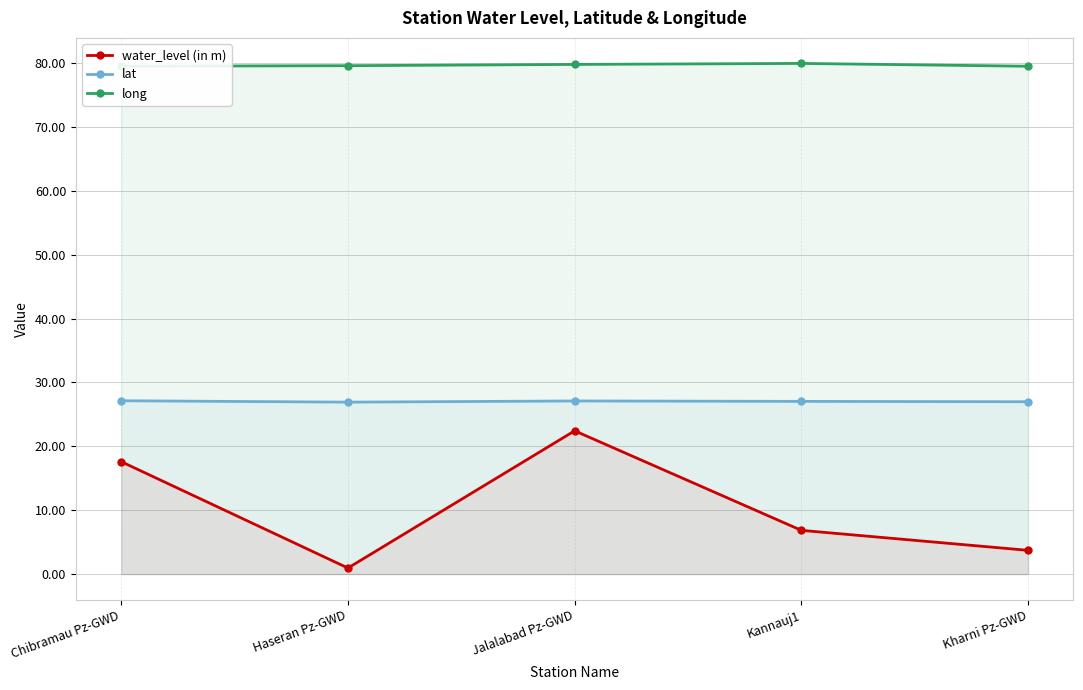

What position from the left is Haseran Pz-GWD?

2